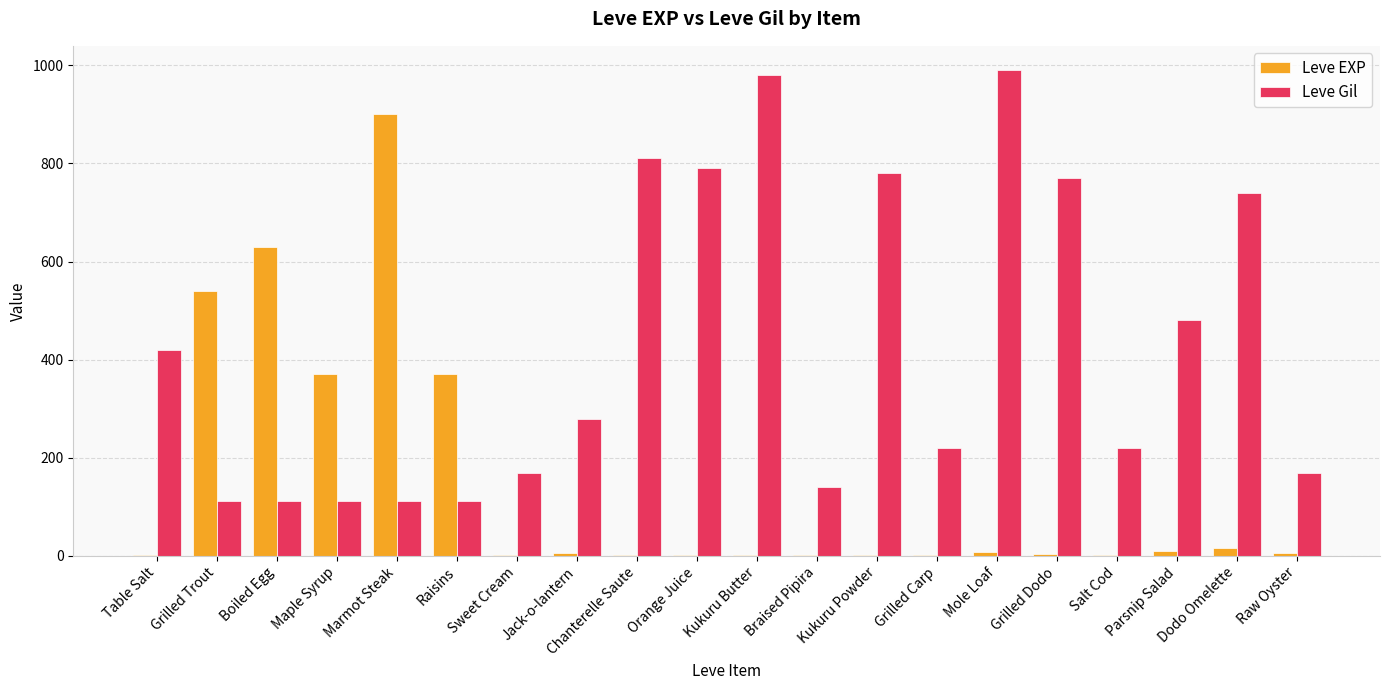

Which series changed the most between Chanterelle Saute and Grilled Dodo?

Leve Gil